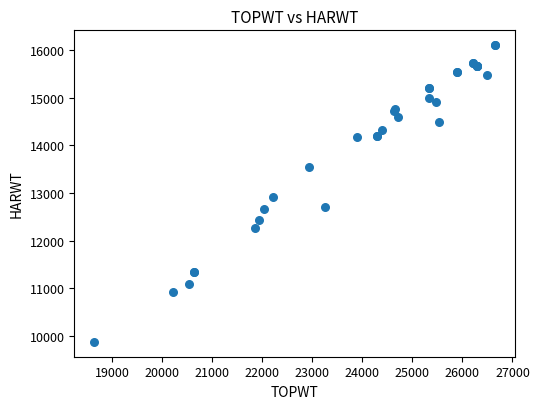

What Y value in the scatter plot is closest to 12988?

12906